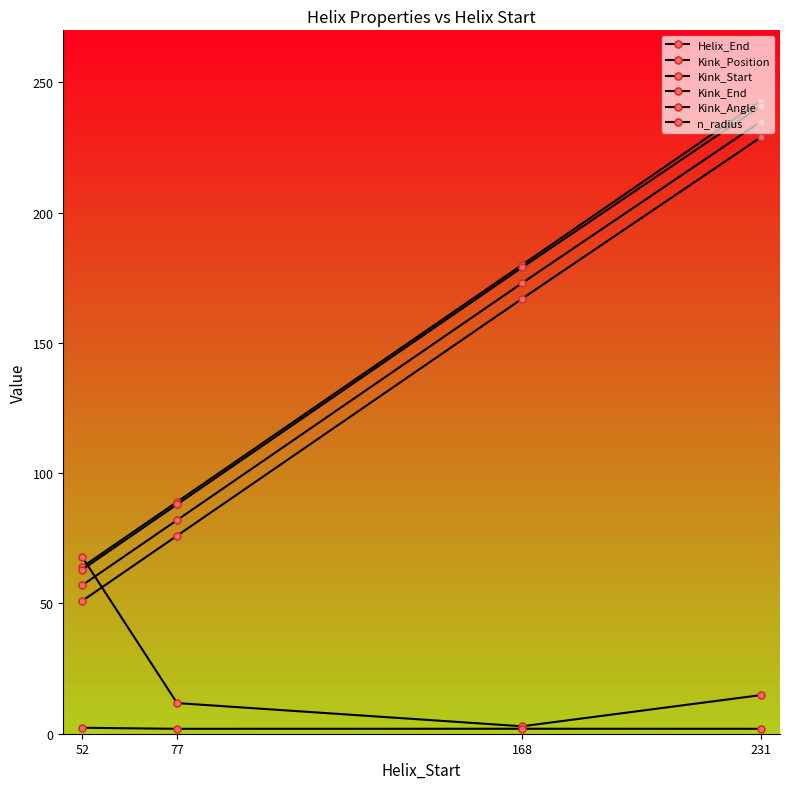

Does the chart have visible grid lines?

No